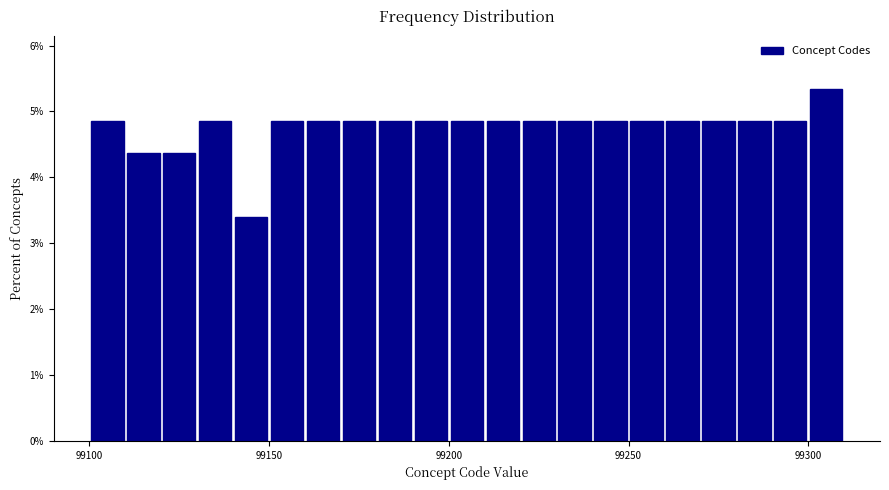

Around what value on the x-axis is the tallest bar? Give the approximate position of its centre, as read against the axis.

99305